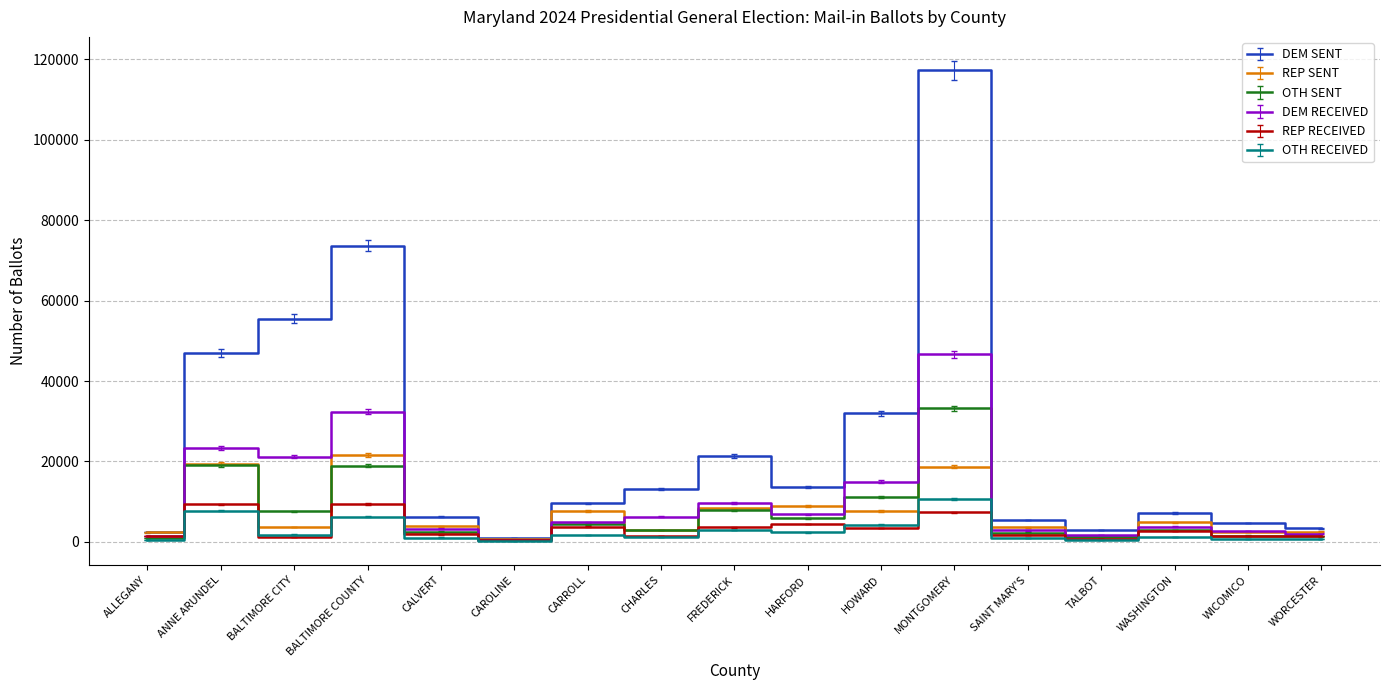

Which series has the largest total across all categories?

DEM SENT